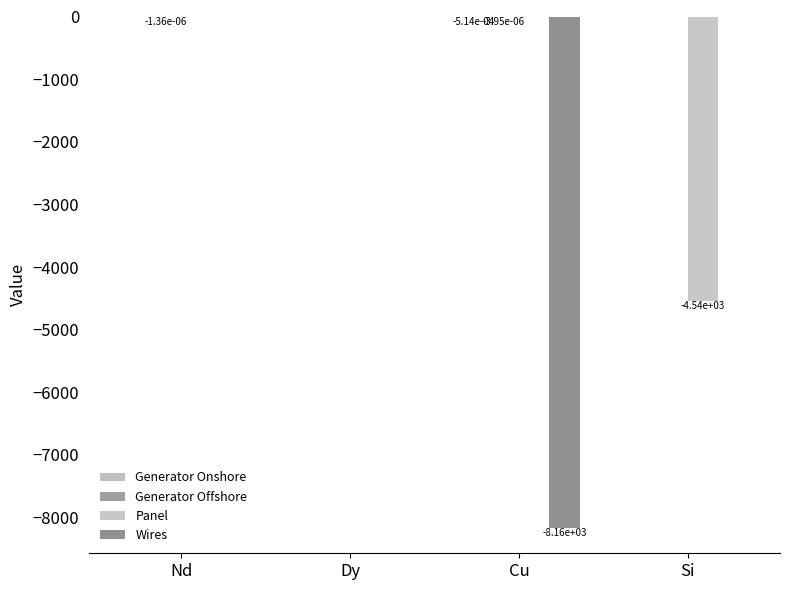

How many data points does each series have?

4